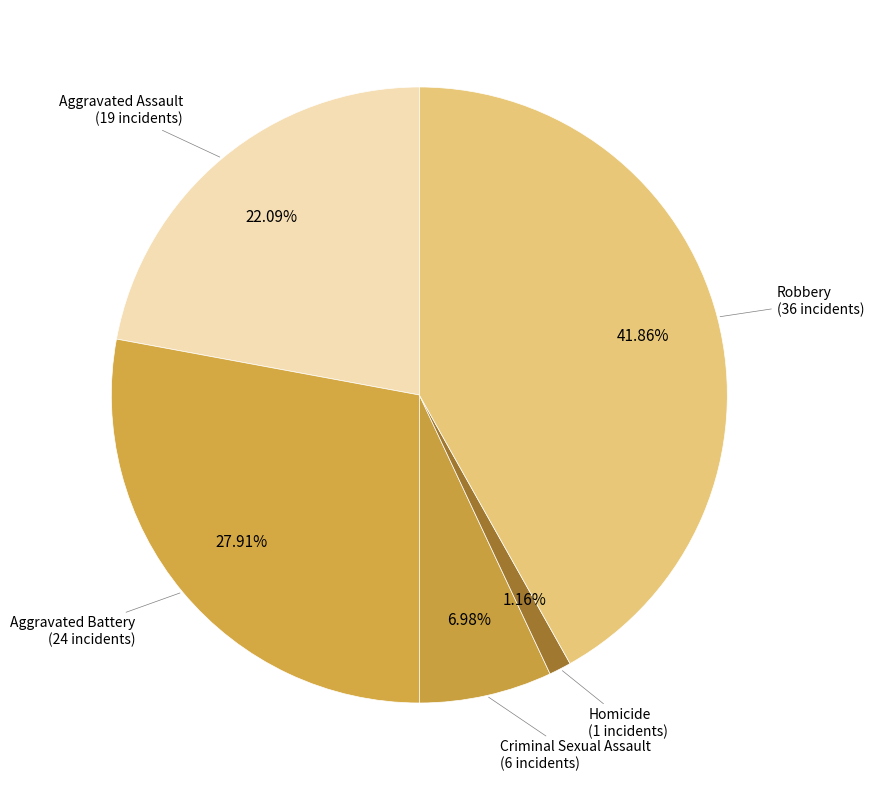

Which category has the smallest portion of the pie?

Homicide